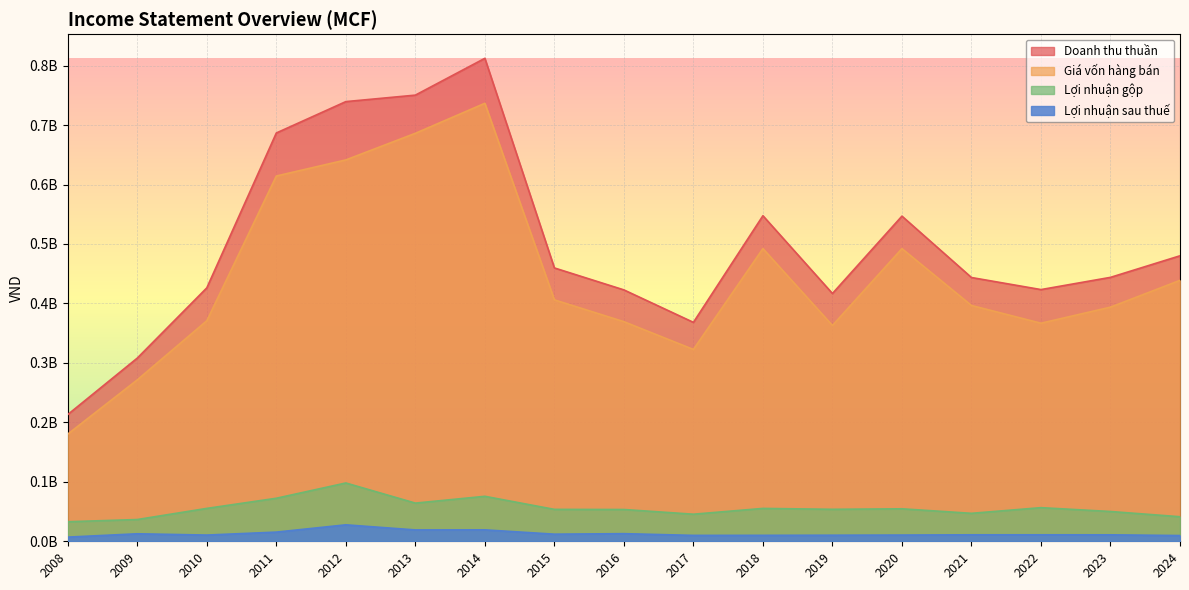

The Lợi nhuận gộp series shows 117261661 at 2011. True or false?

False